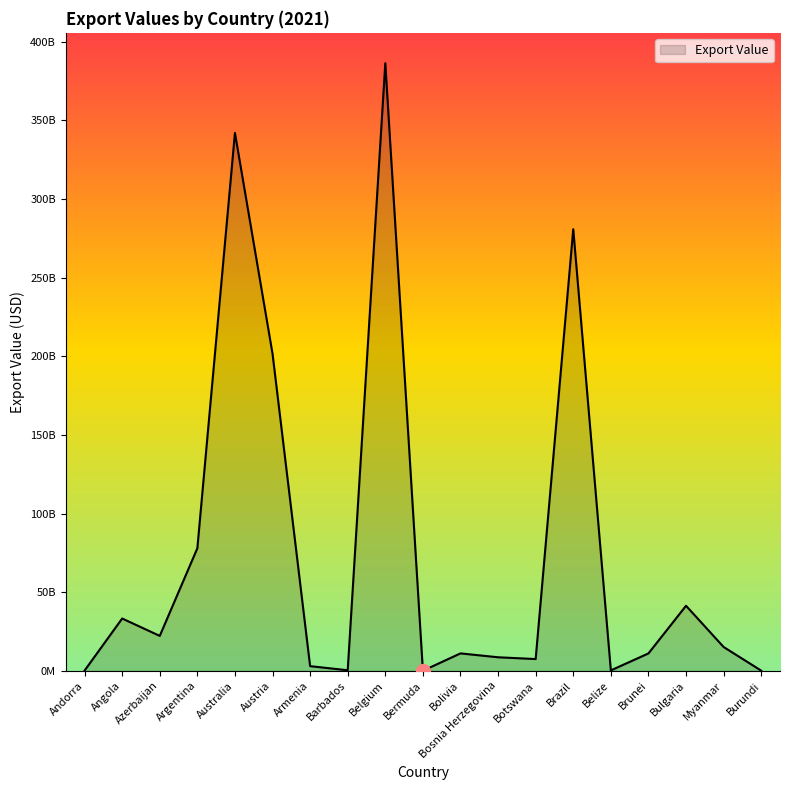

How many points are higher than both their immediate neighbors (excluding endpoints)?

6